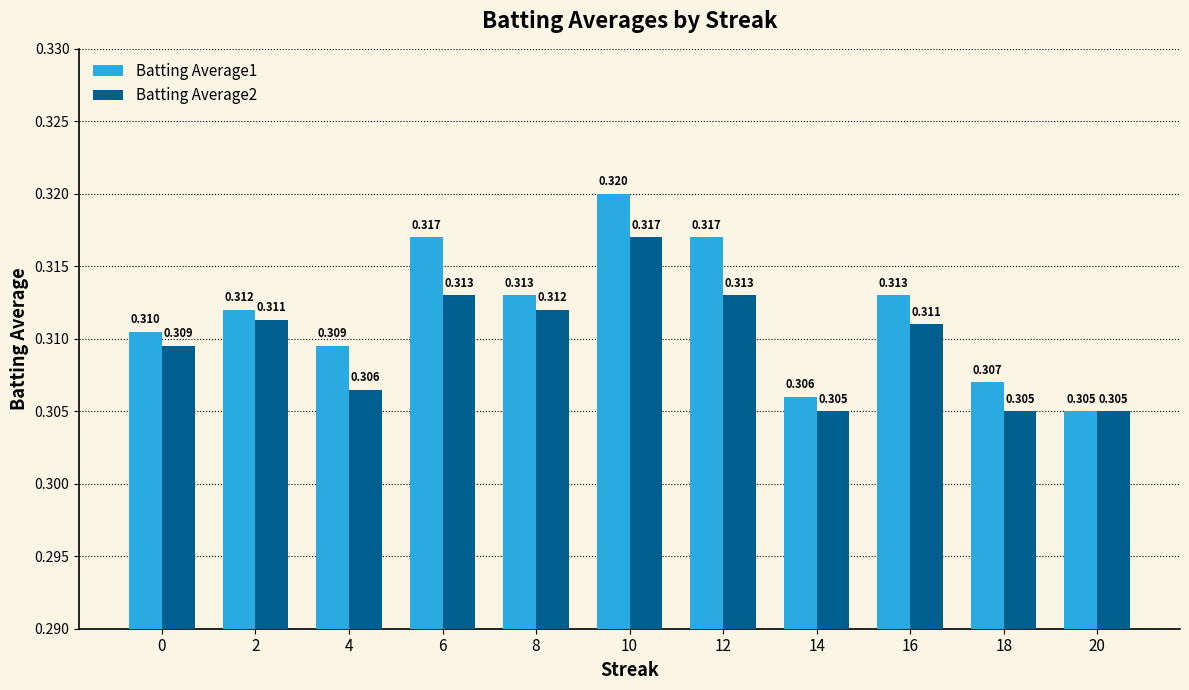

How many distinct data groups are displayed?

2